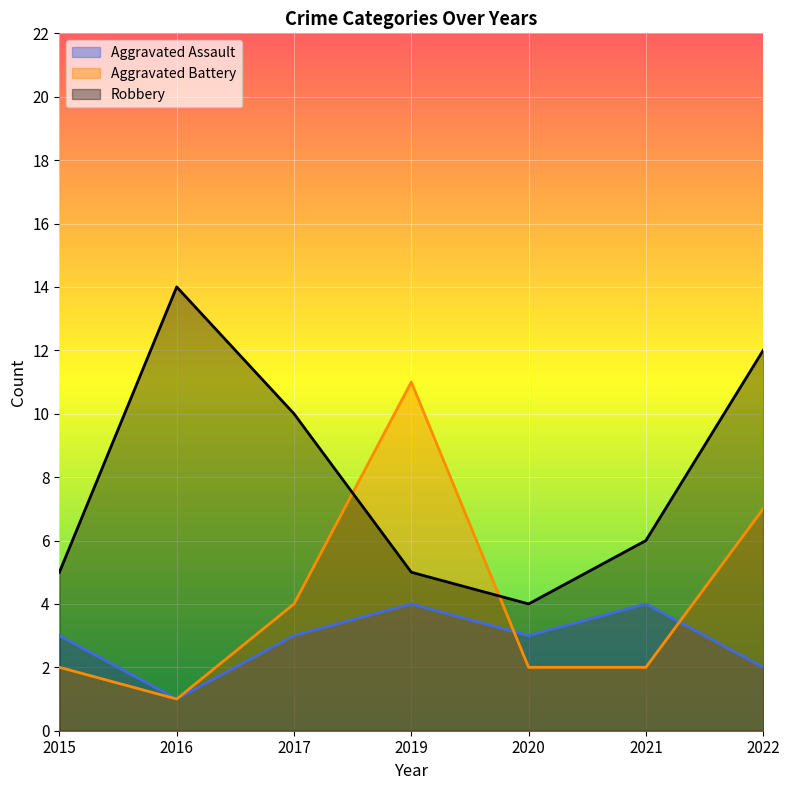

Rank the series by their average value, from highest to lowest.

Robbery, Aggravated Battery, Aggravated Assault